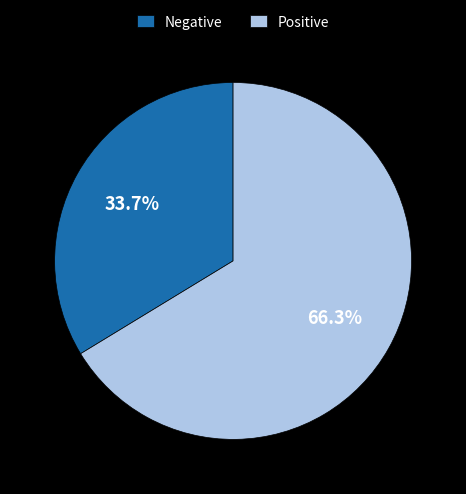

Which slice represents more than half of the pie?

Positive